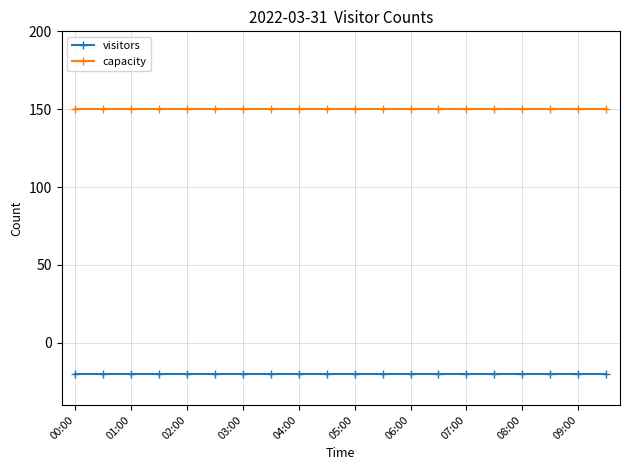

What is the value of the visitors point at the 13th from the left?

-20